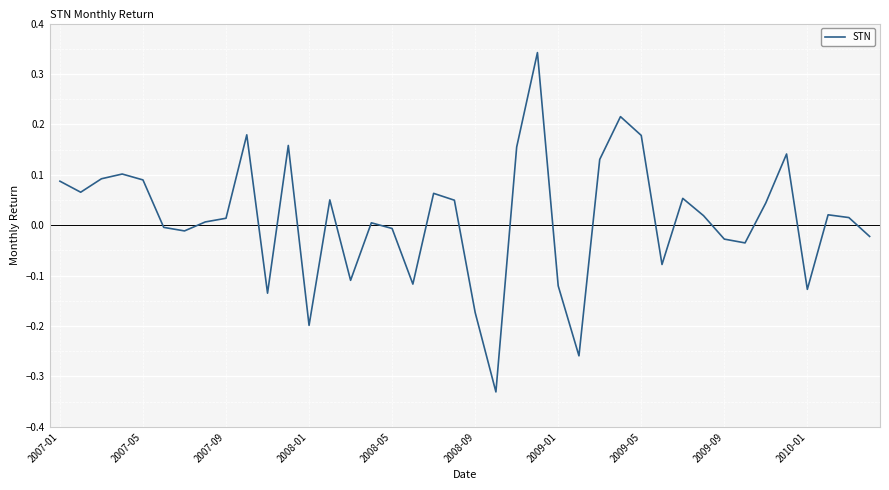

What is the difference between the maximum and minimum values?

0.7